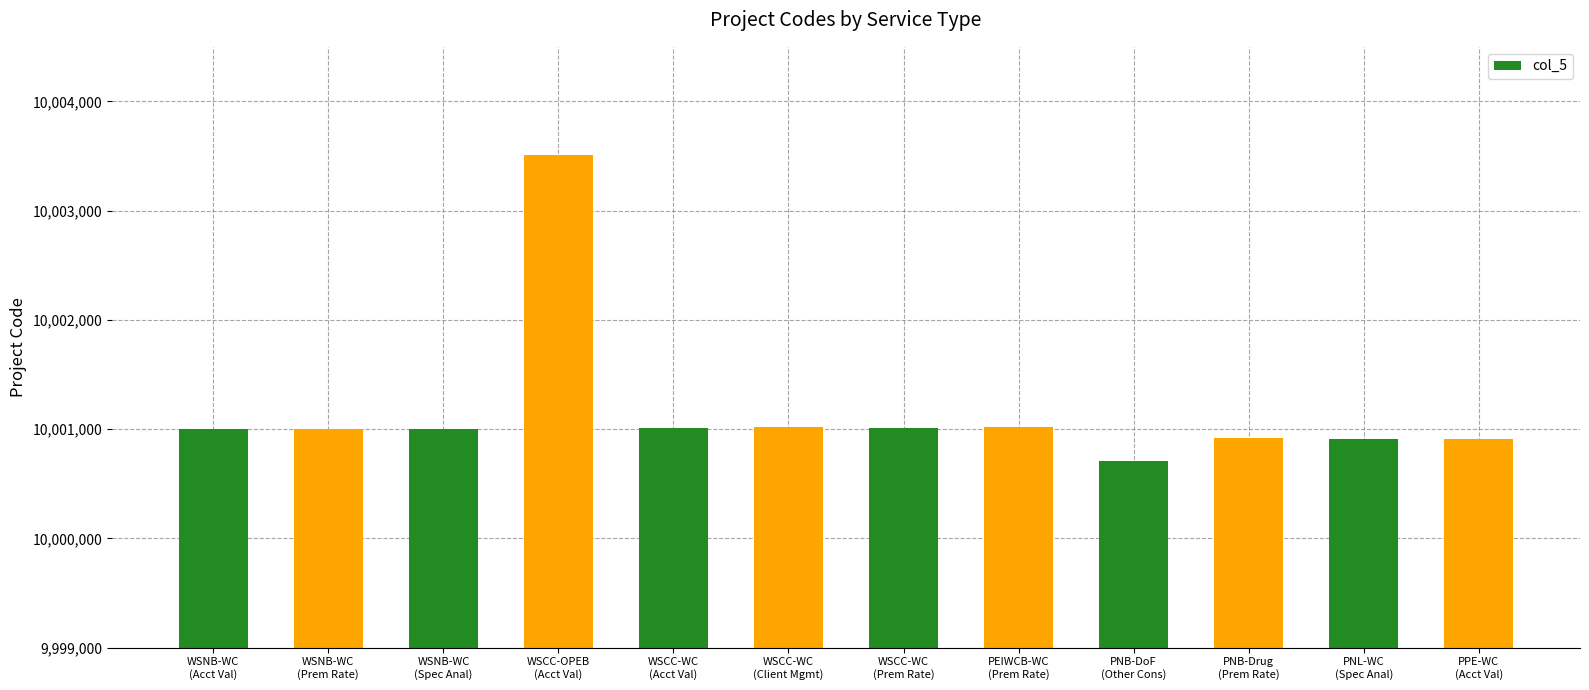

What is the sum of all values?

120014025